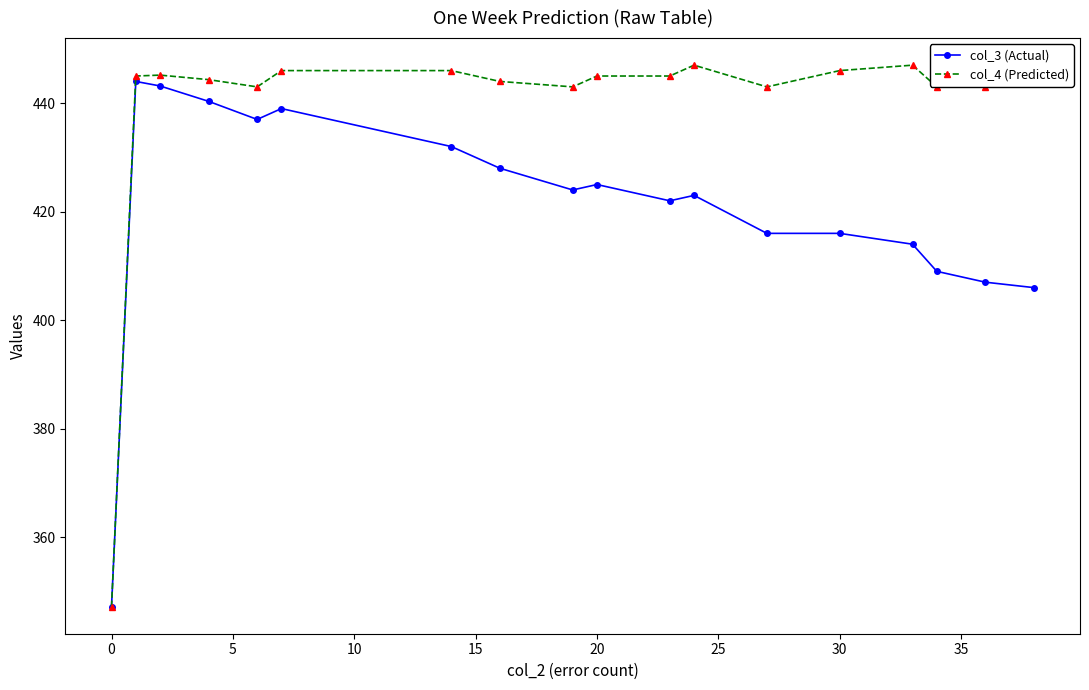

What is the value of the col_4 (Predicted) point at the 16th from the left?

443.0